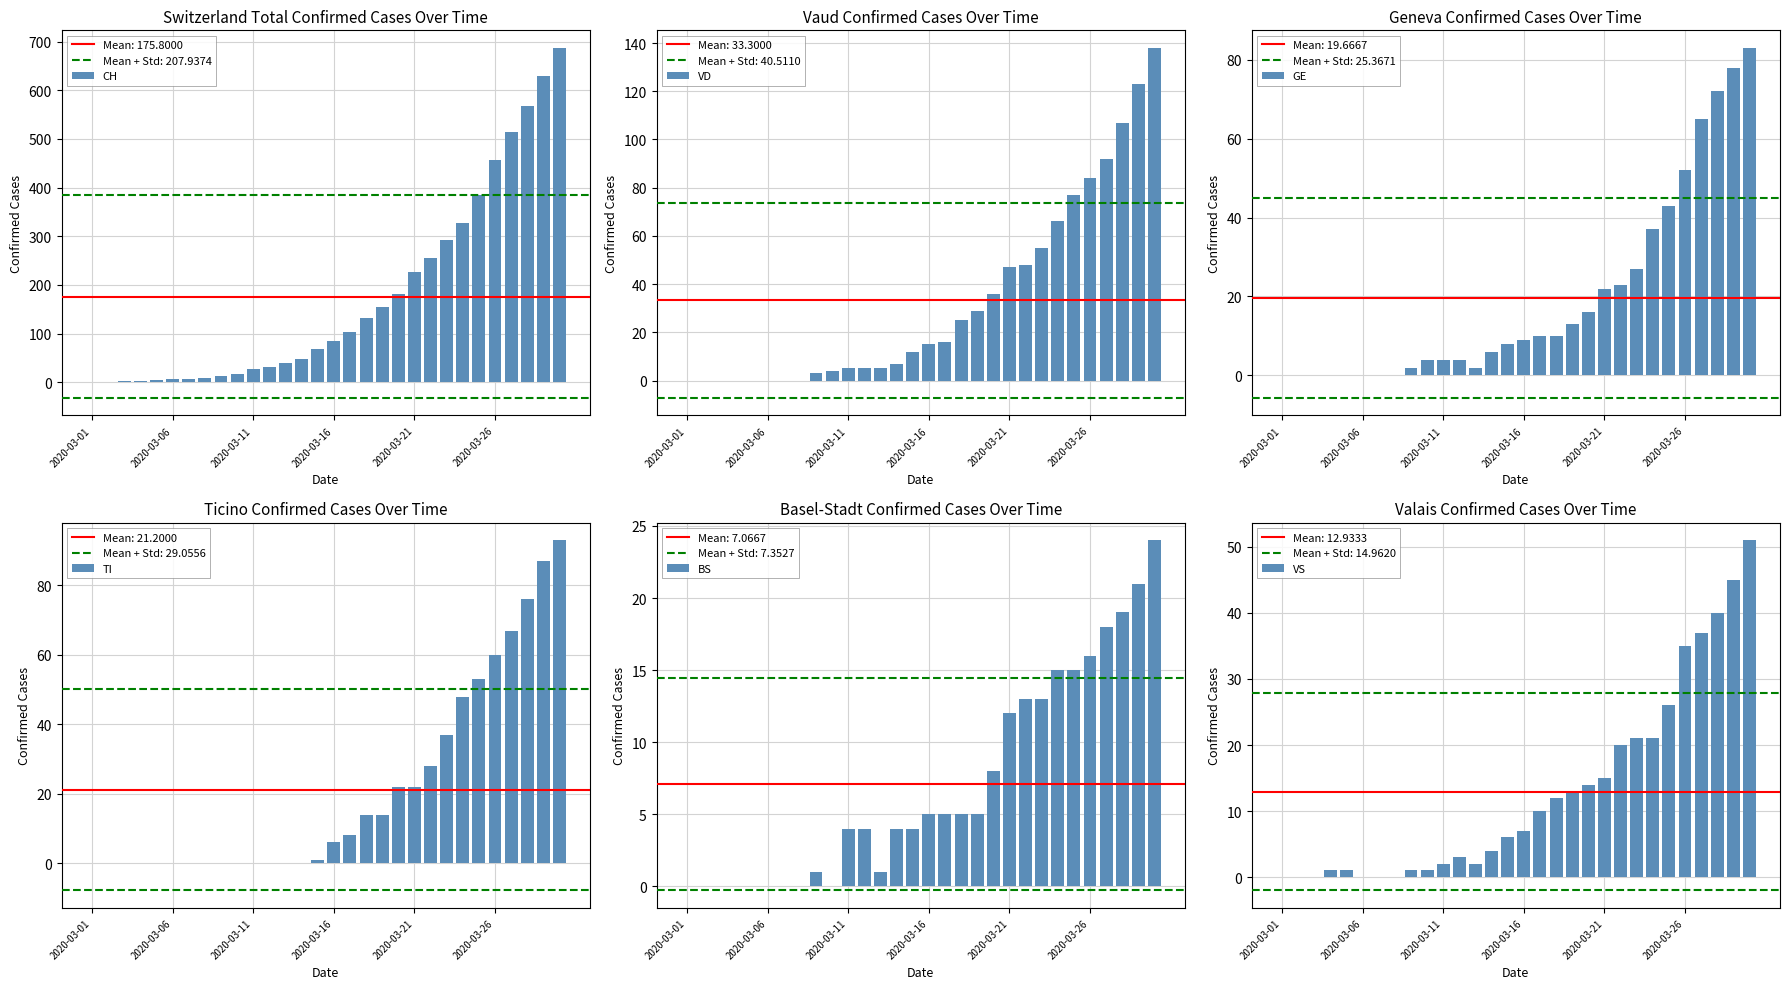

How many values in the BS series exceed 5?

11